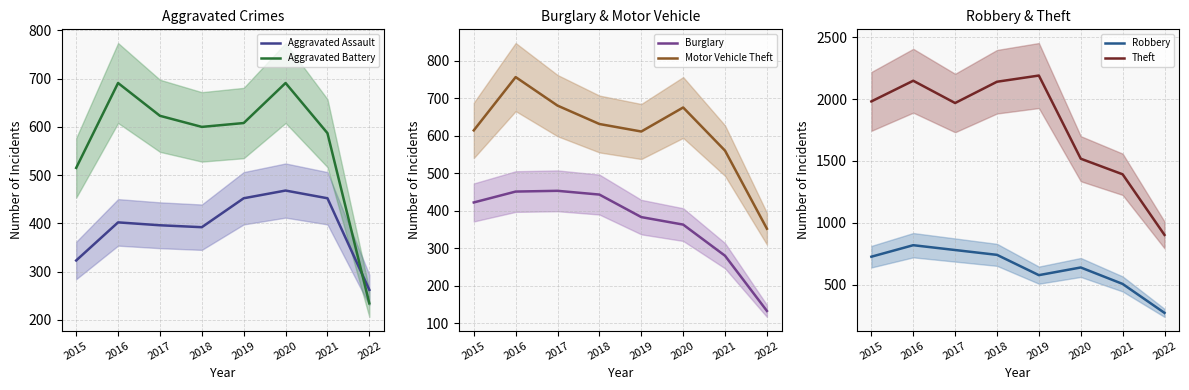

What are all the series names shown in the legend?

Aggravated Assault, Aggravated Battery, Burglary, Motor Vehicle Theft, Robbery, Theft